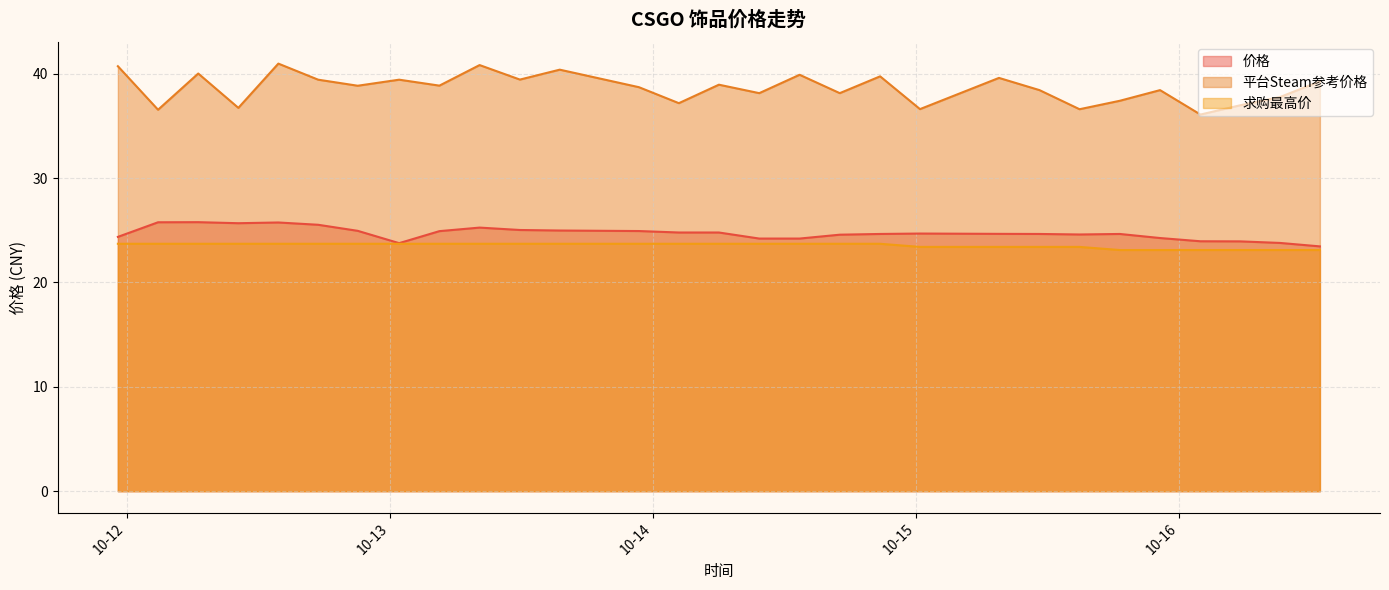

True or false: 价格 and 求购最高价 cross at least once.

False